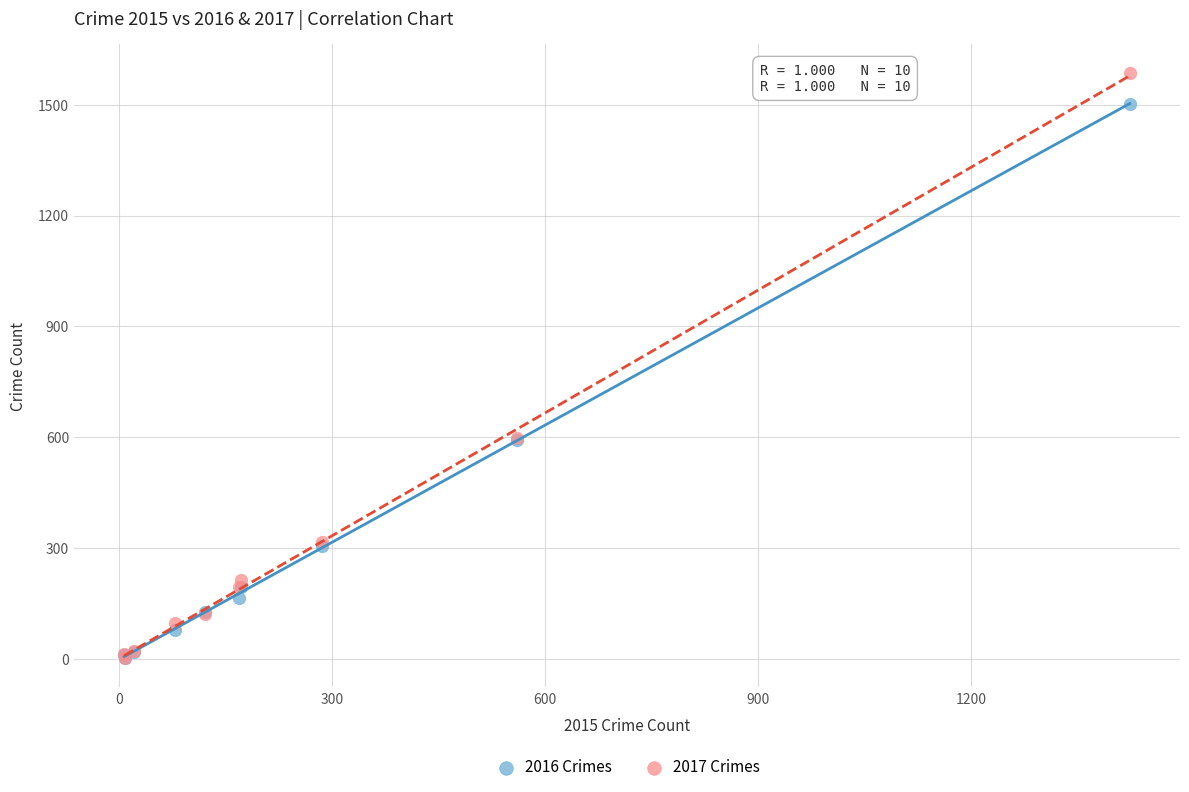

Which series has the widest spread of Y values?

2017 Crimes